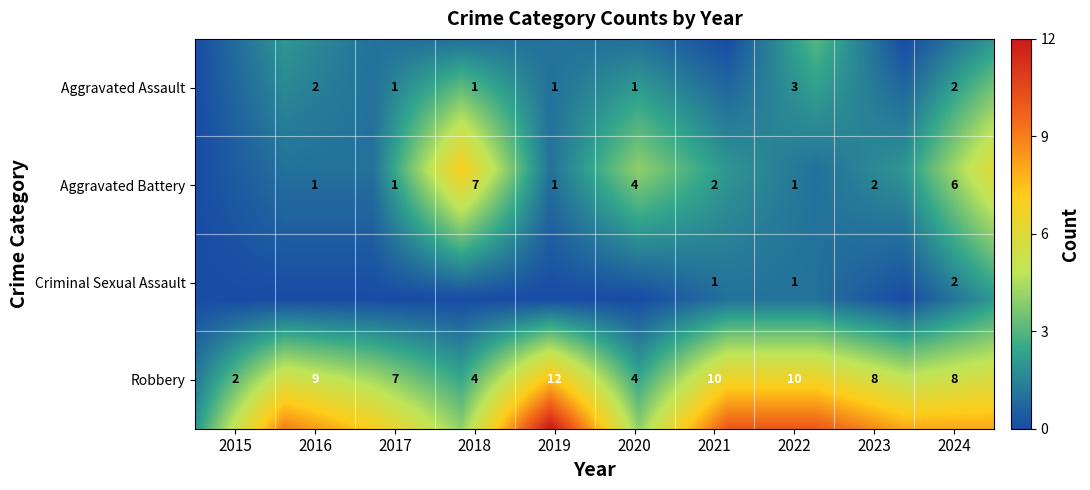

How many Criminal Sexual Assault values are between 0 and 1?

9